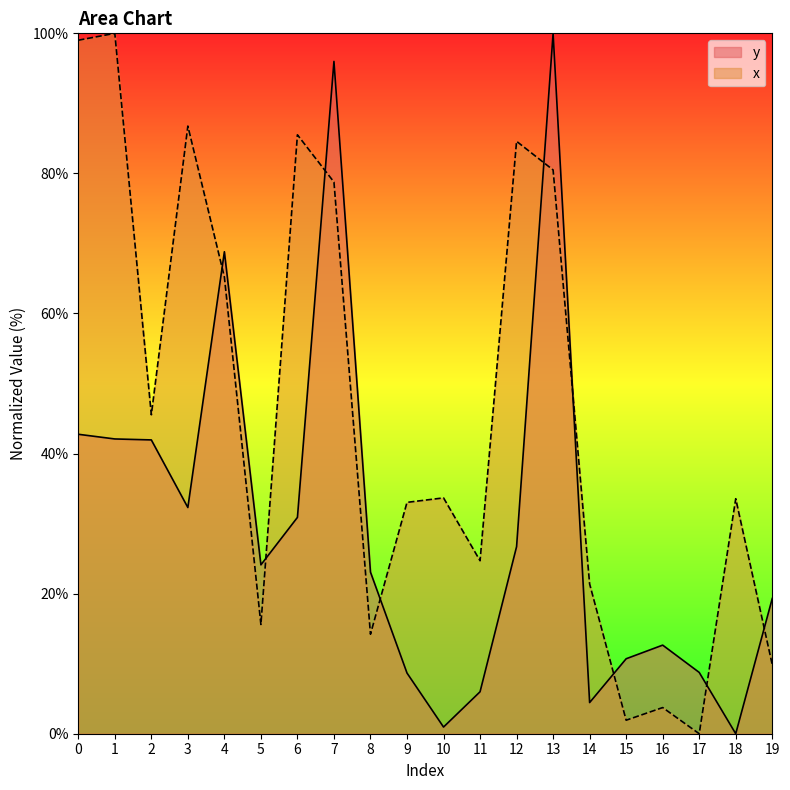

How many times do y and x cross each other?

9